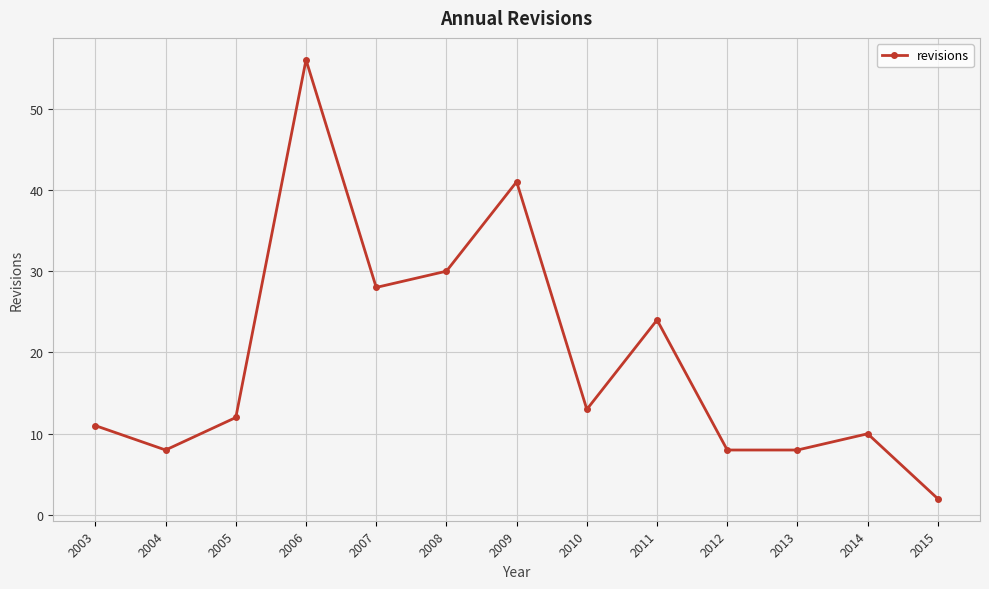

Reading right to left, what are all the values shown in this chart?

2	10	8	8	24	13	41	30	28	56	12	8	11